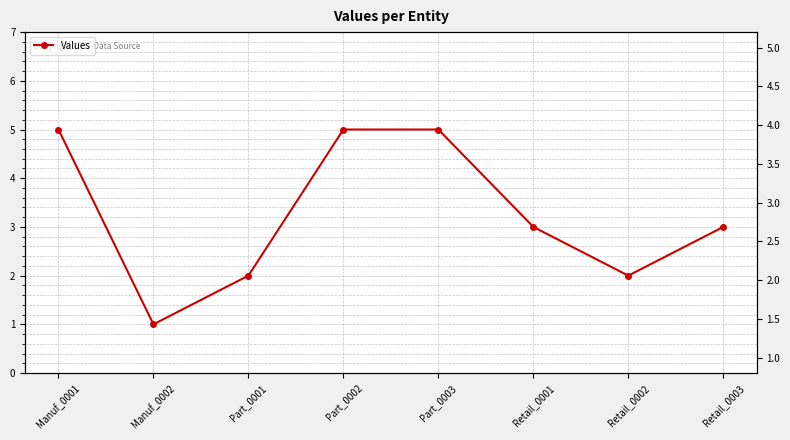

True or false: the data shows 8 at Part_0002.

False